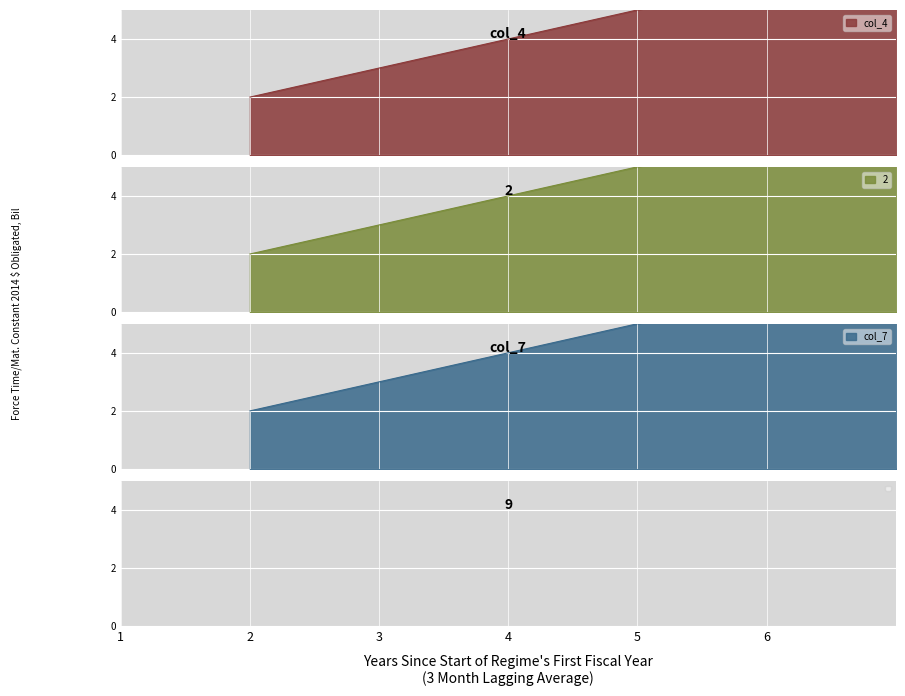

Rank the series at 8 from highest to lowest value.

col_4, 2, col_7